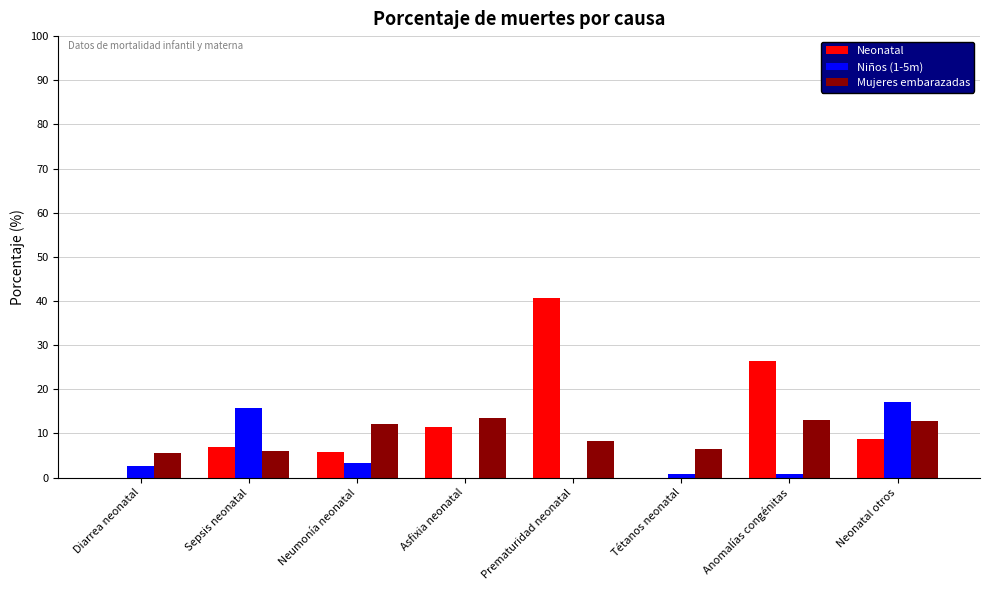

What are all the series names shown in the legend?

Neonatal, Niños (1-5m), Mujeres embarazadas